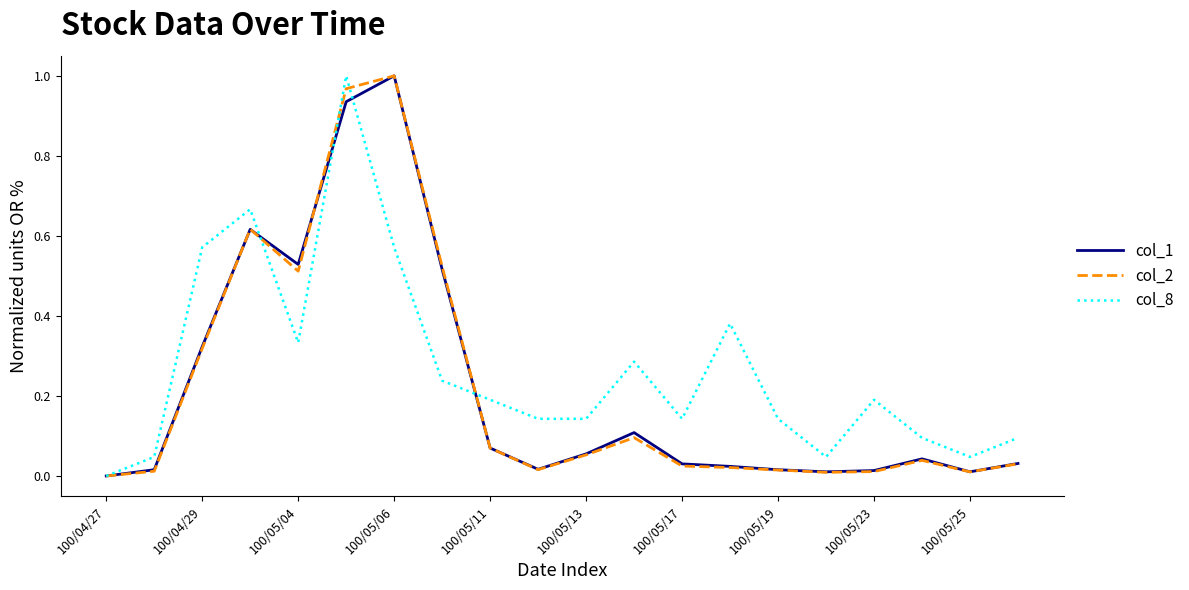

Which series has the largest total across all categories?

col_8